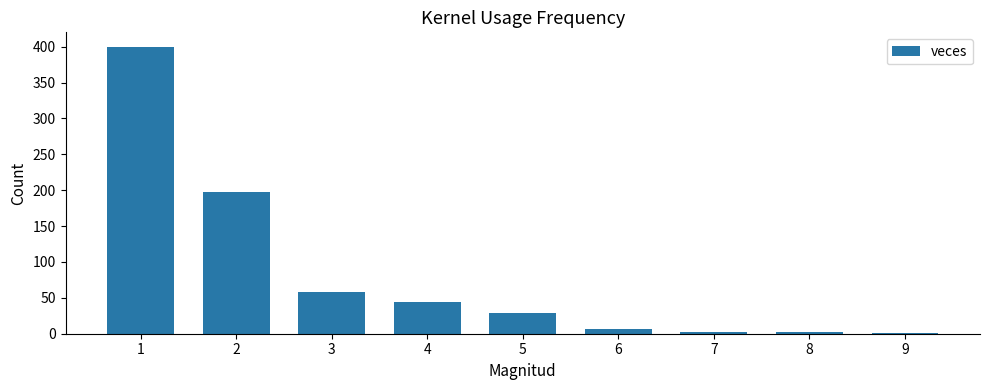

What is the greatest value displayed?

400